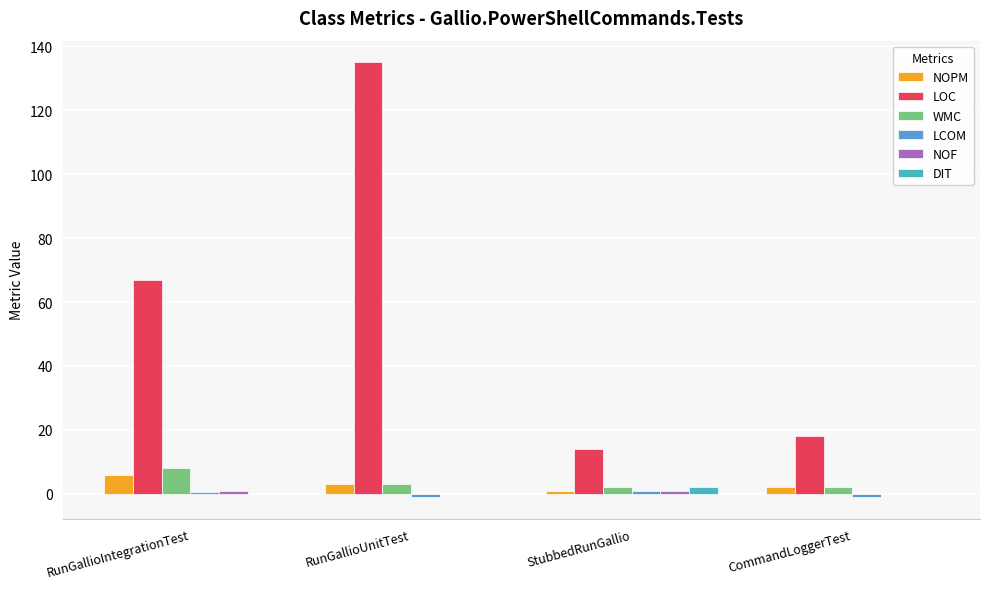

Which series changed the most between RunGallioIntegrationTest and CommandLoggerTest?

LOC